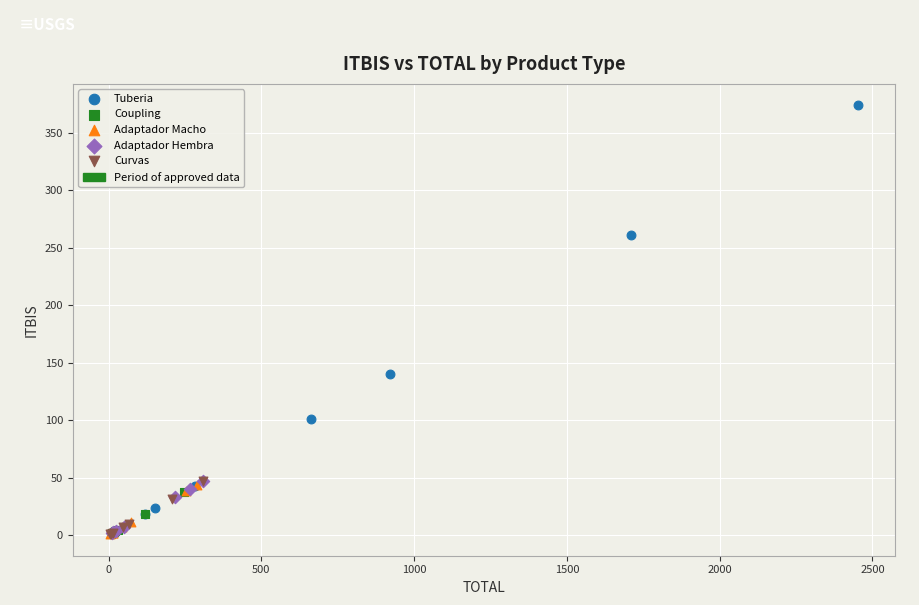

Which series reaches the maximum Y coordinate?

Tuberia